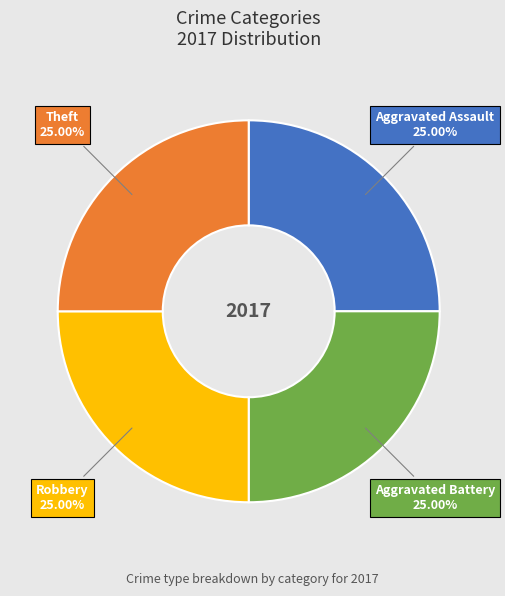

How many segments does this pie chart have?

4